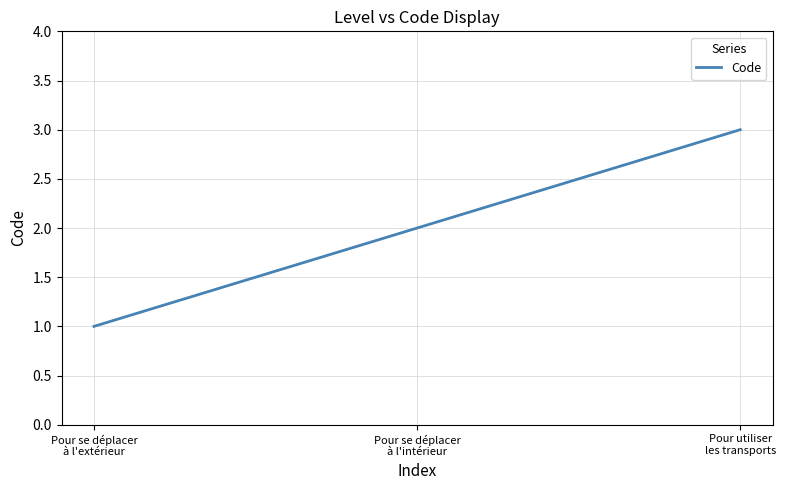

What is the greatest value displayed?

3